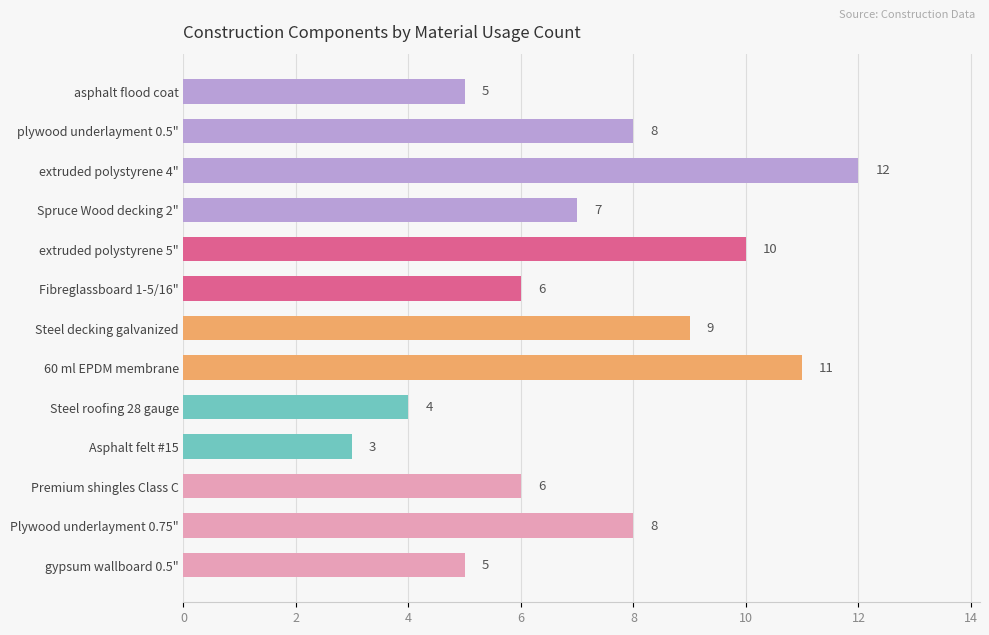

The chart shows a value of 8 at Plywood underlayment 0.75". True or false?

True